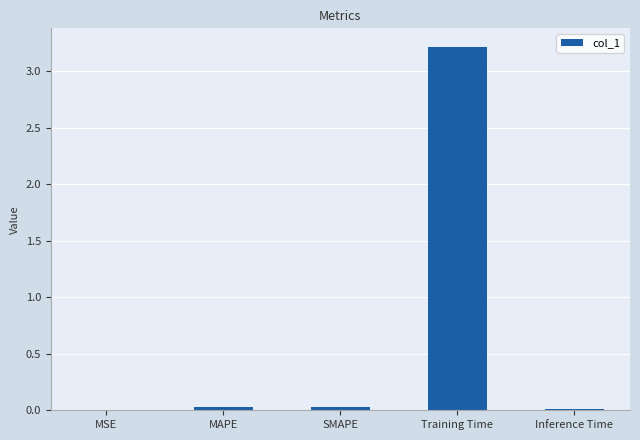

What is the maximum value shown in the chart?

3.2